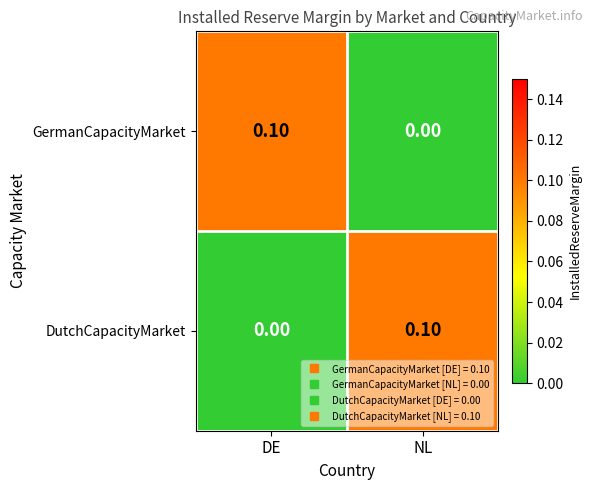

At which label is GermanCapacityMarket closest to 0?

NL